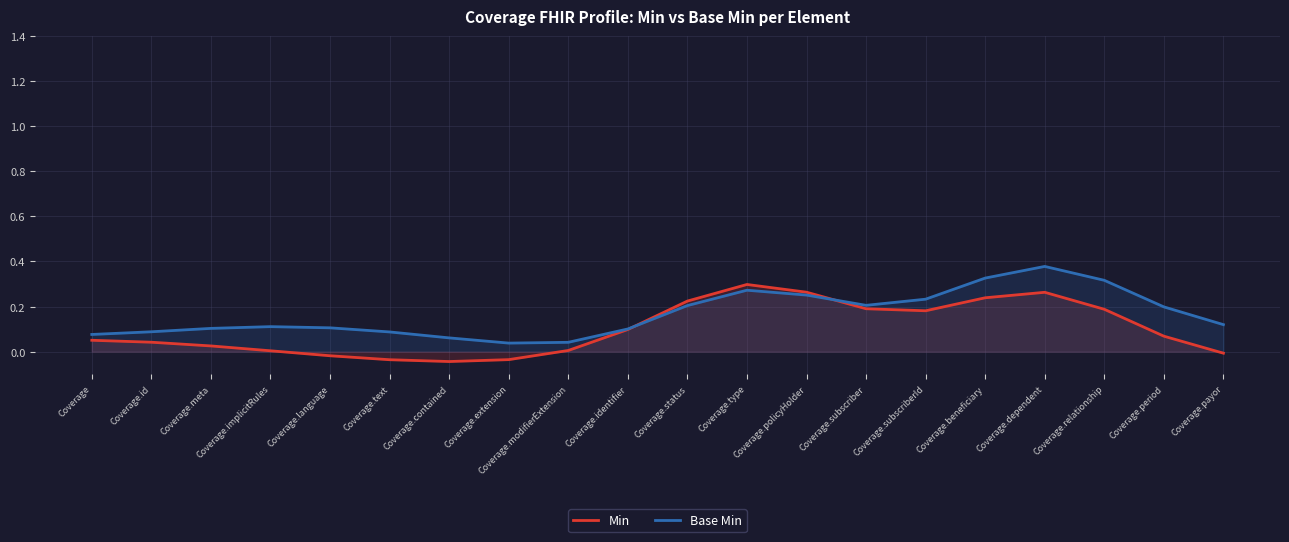

What is the difference between the second highest and minimum values in the Min series?

0.3